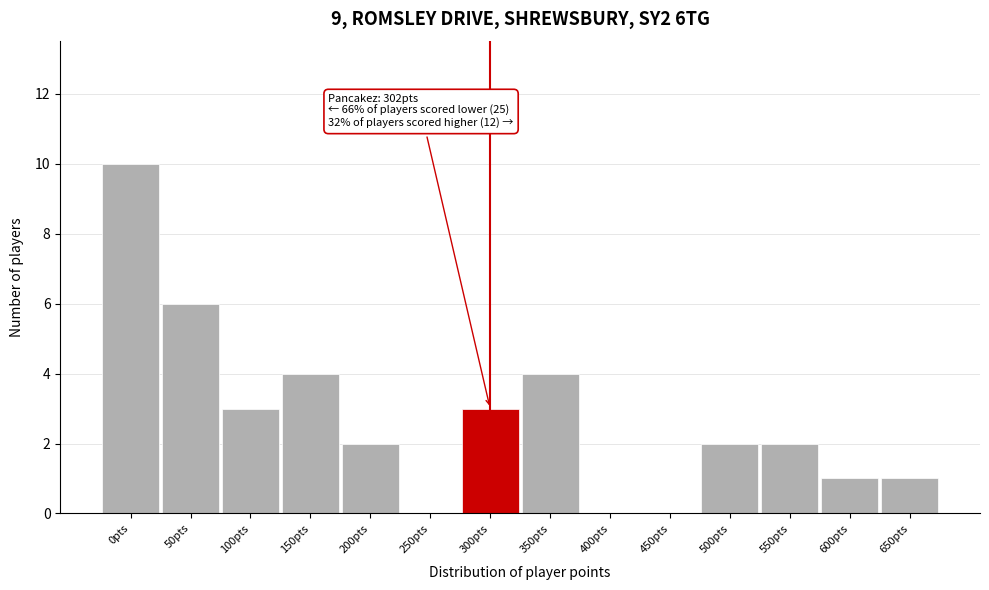

Reading left to right, extract all data points from this chart.

0pts=10	50pts=6	100pts=3	150pts=4	200pts=2	250pts=0	300pts=3	350pts=4	400pts=0	450pts=0	500pts=2	550pts=2	600pts=1	650pts=1